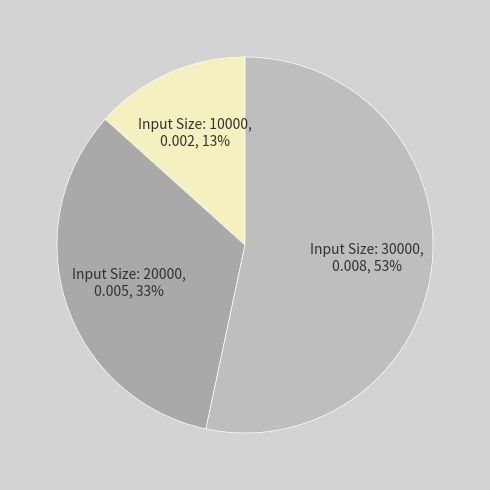

How many slices are in this pie chart?

3